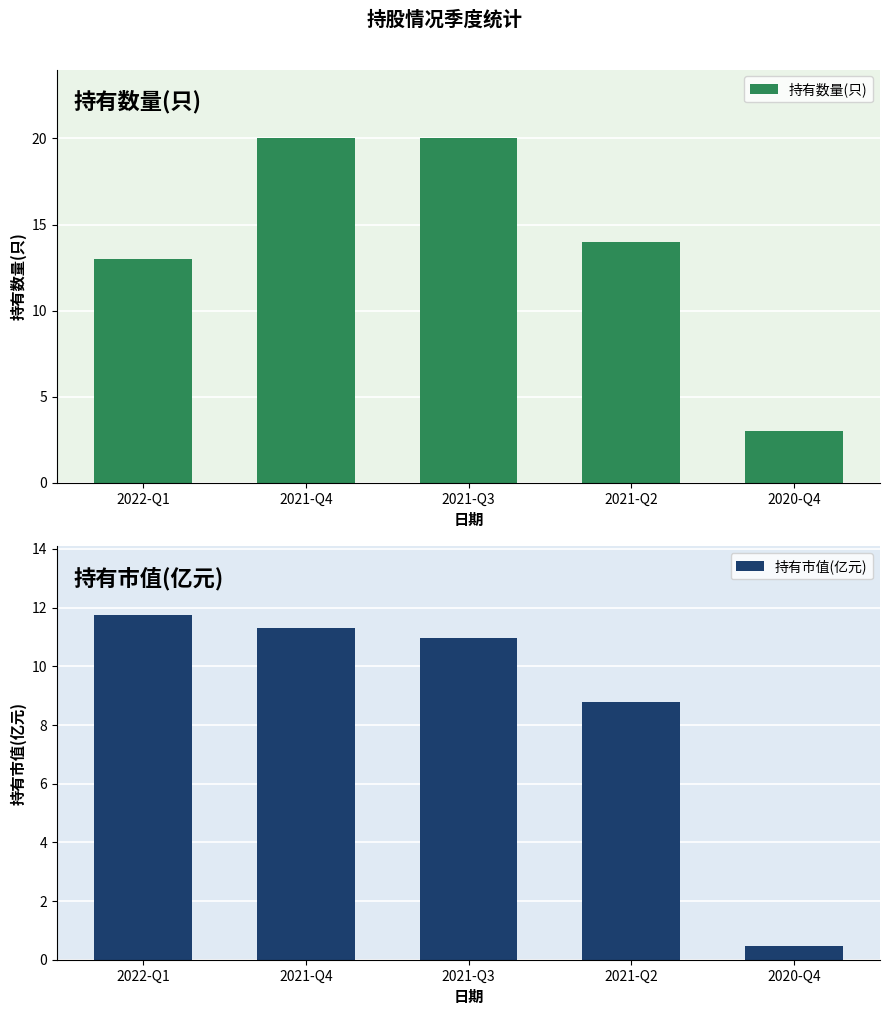

At how many categories does at least one series exceed 9?

4